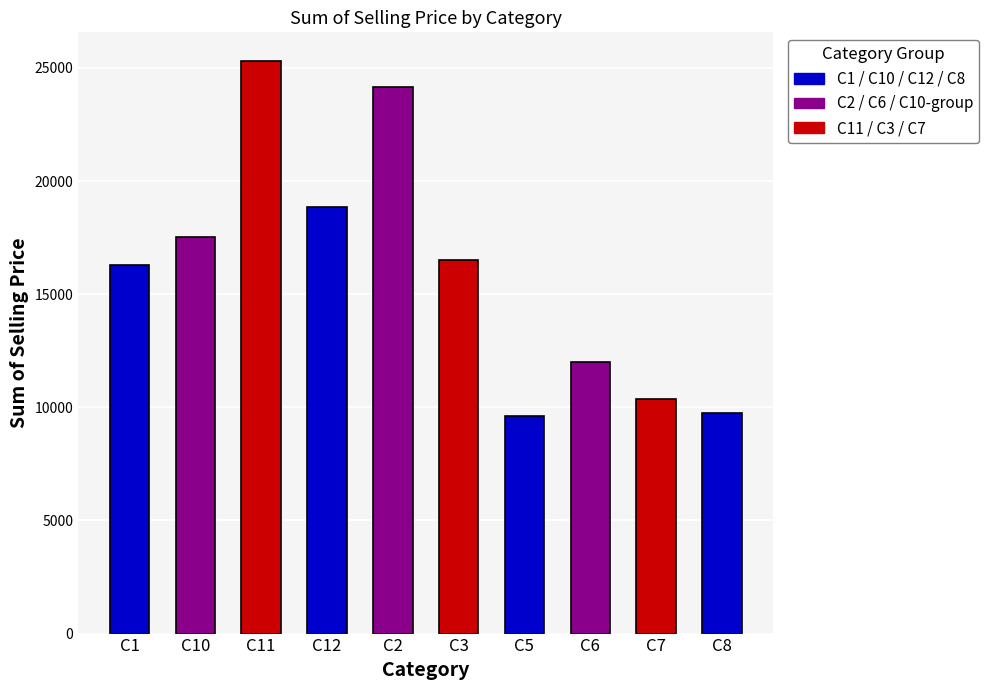

Between C7 and C10, which is larger?

C10